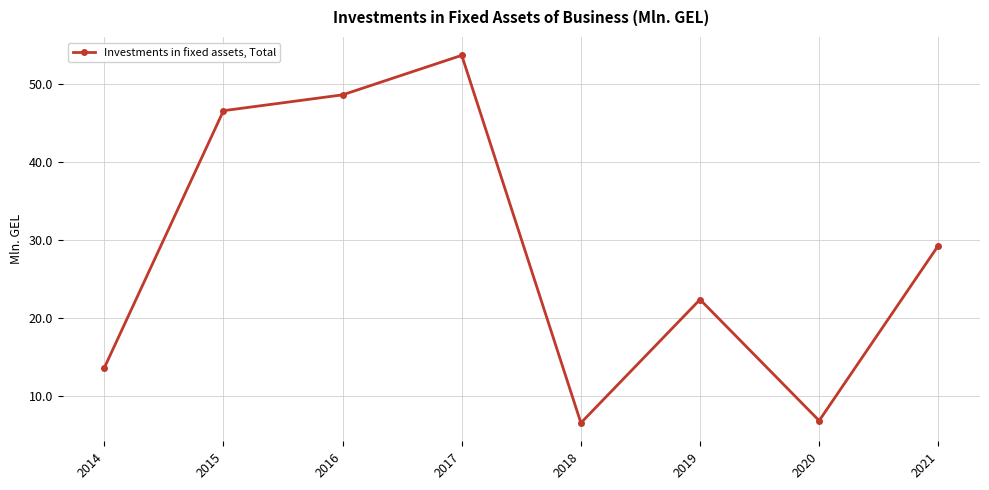

Reading left to right, extract all data points from this chart.

2014=13.6	2015=46.6	2016=48.6	2017=53.7	2018=6.5	2019=22.4	2020=6.8	2021=29.3